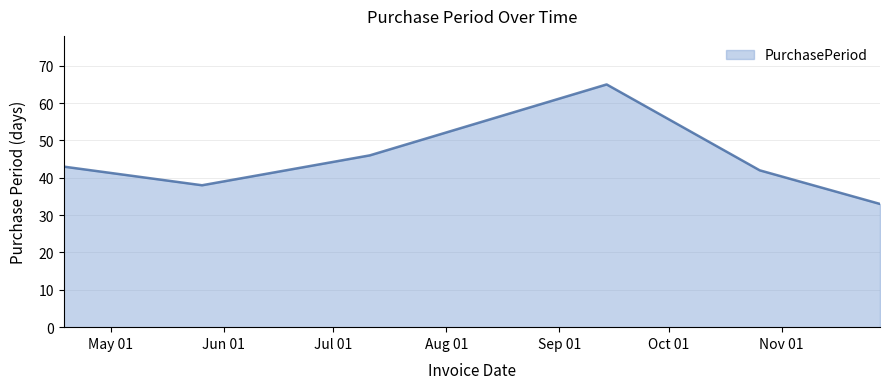

What is the sum of all values?

267